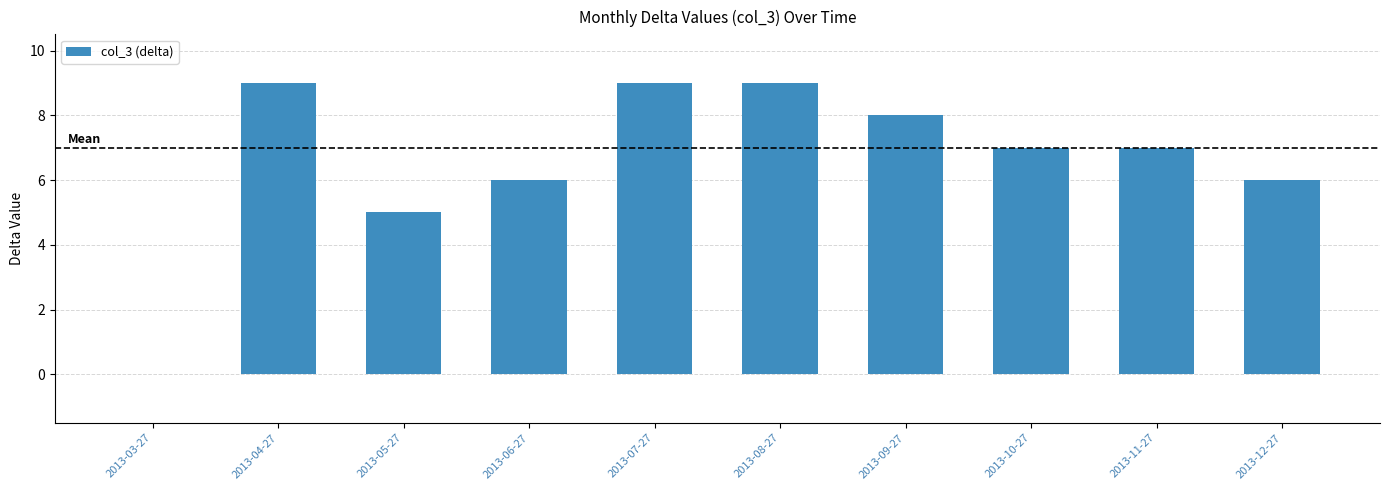

Does the chart contain stacked bars?

No